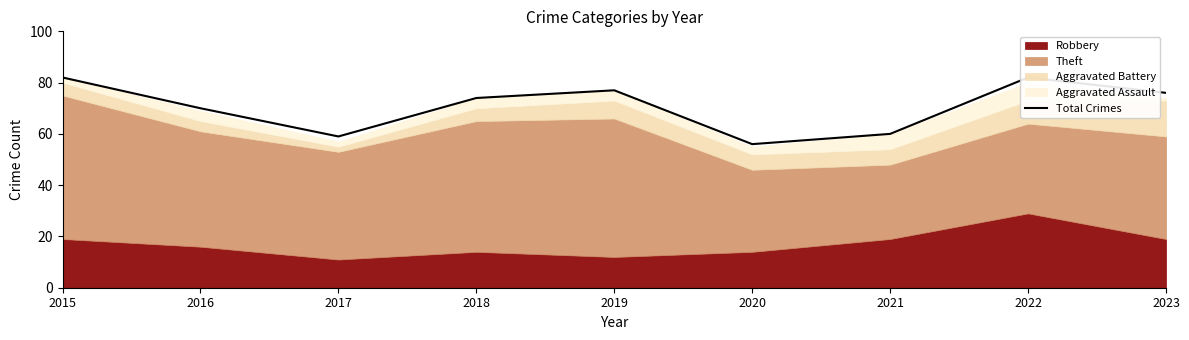

How many data points are less than 74?

4